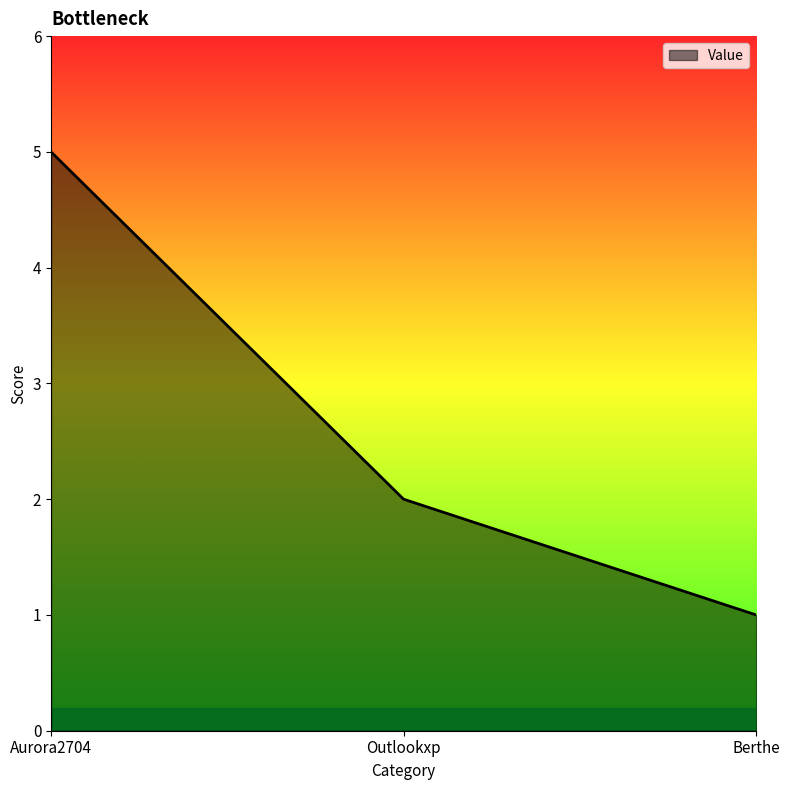

Count the number of categories in the chart.

3